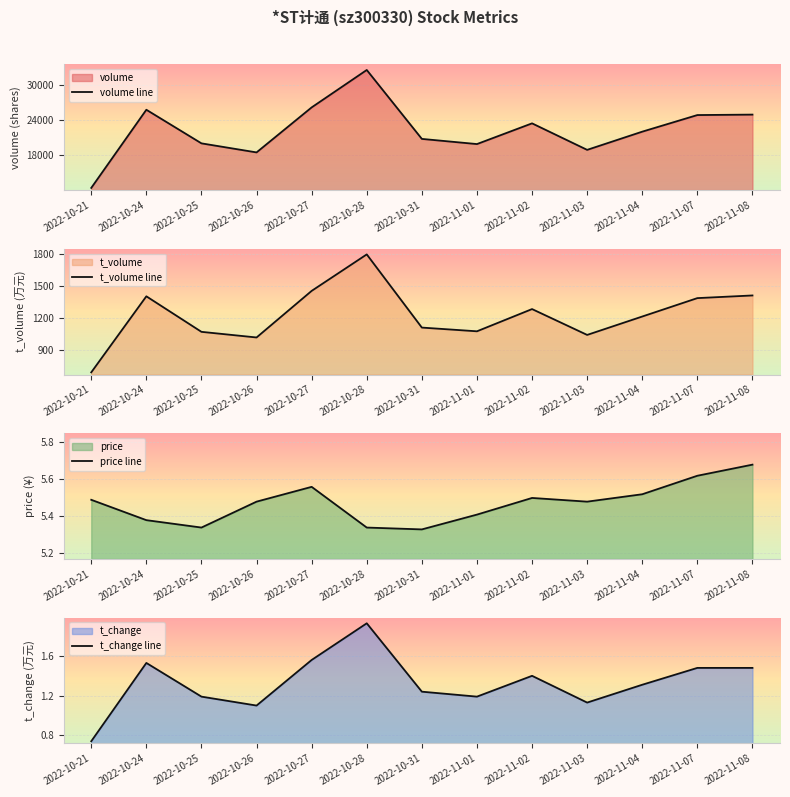

The price line series shows 9.6 at 2022-10-24. True or false?

False